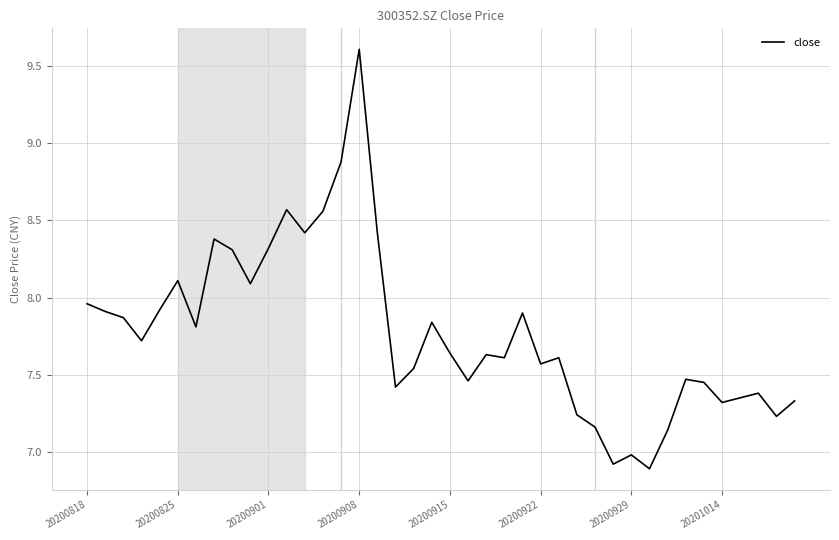

What is the smallest value displayed?

6.9